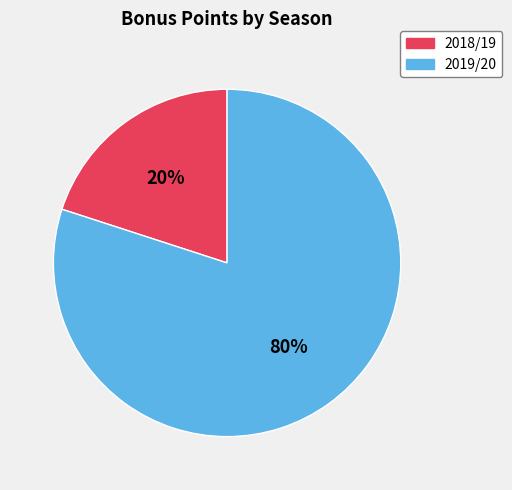

Combined, do 2019/20 and 2018/19 account for over 50%?

Yes